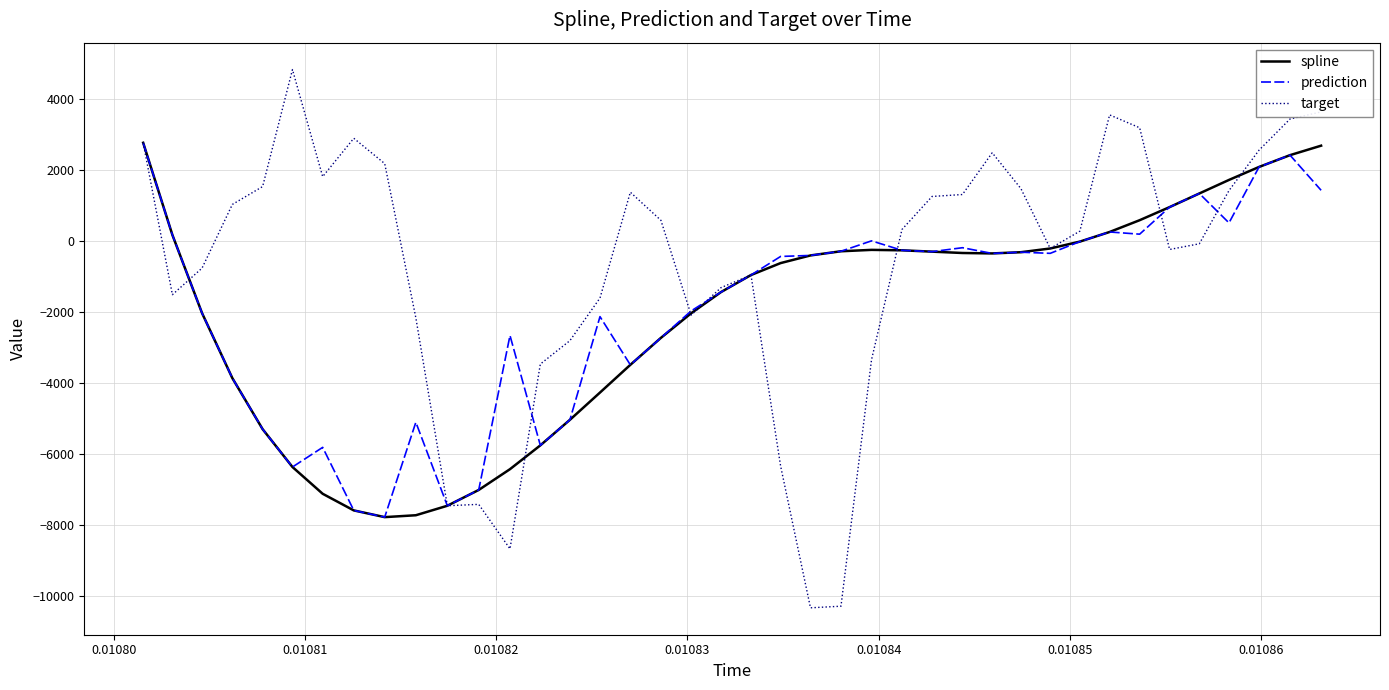

Which series has the largest total across all categories?

target